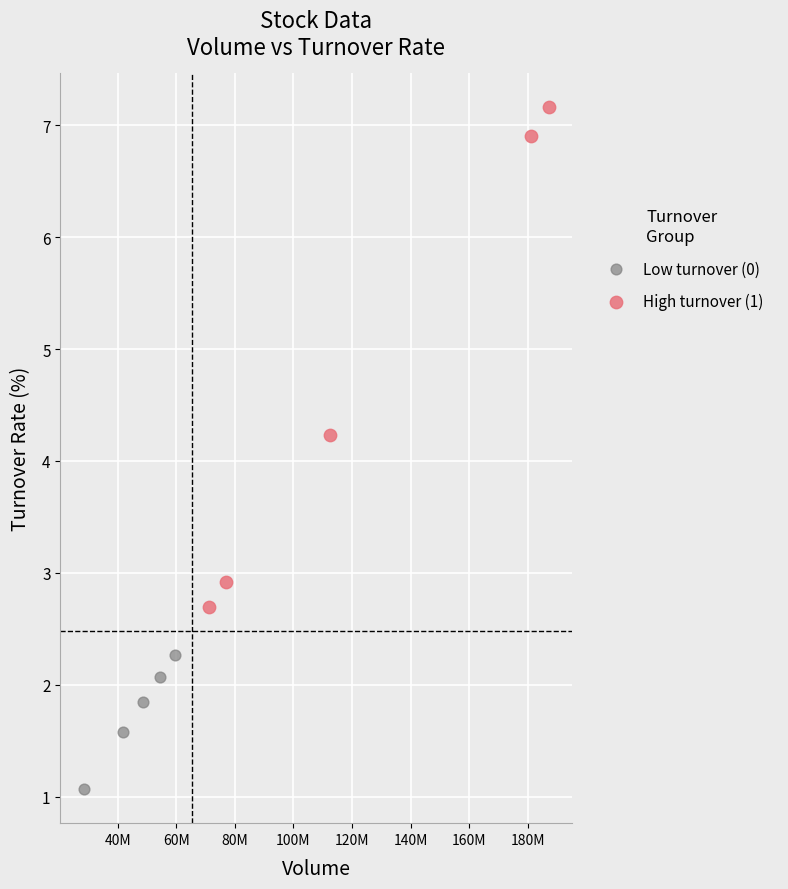

Which series contains the highest Y value?

High turnover (1)